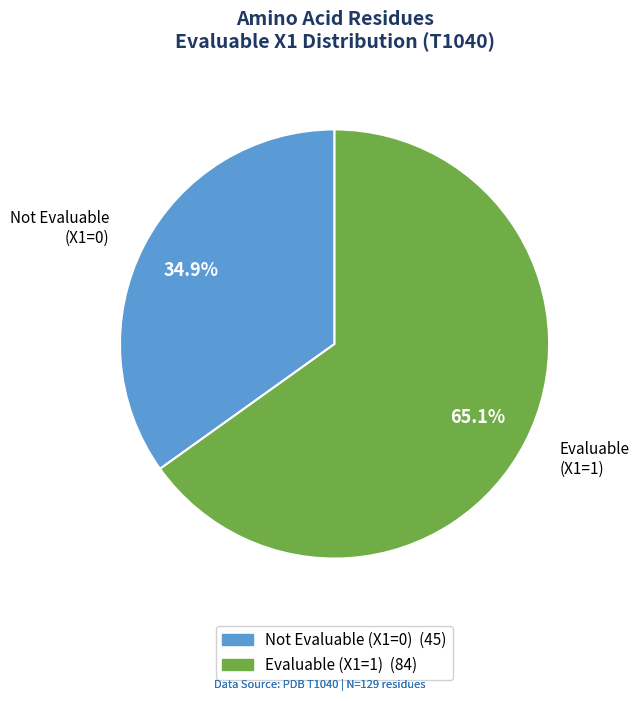

Rank the categories by value from lowest to highest.

Not Evaluable (X1=0), Evaluable (X1=1)